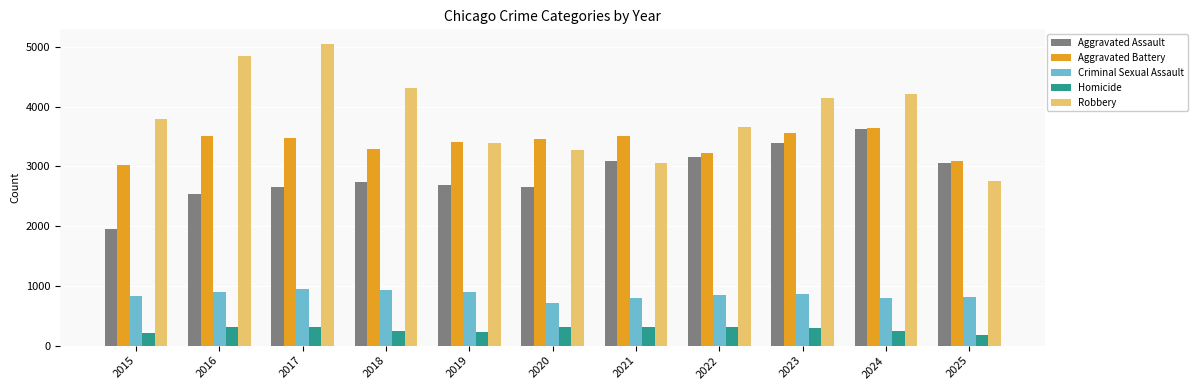

How many categories are shown in the chart?

11